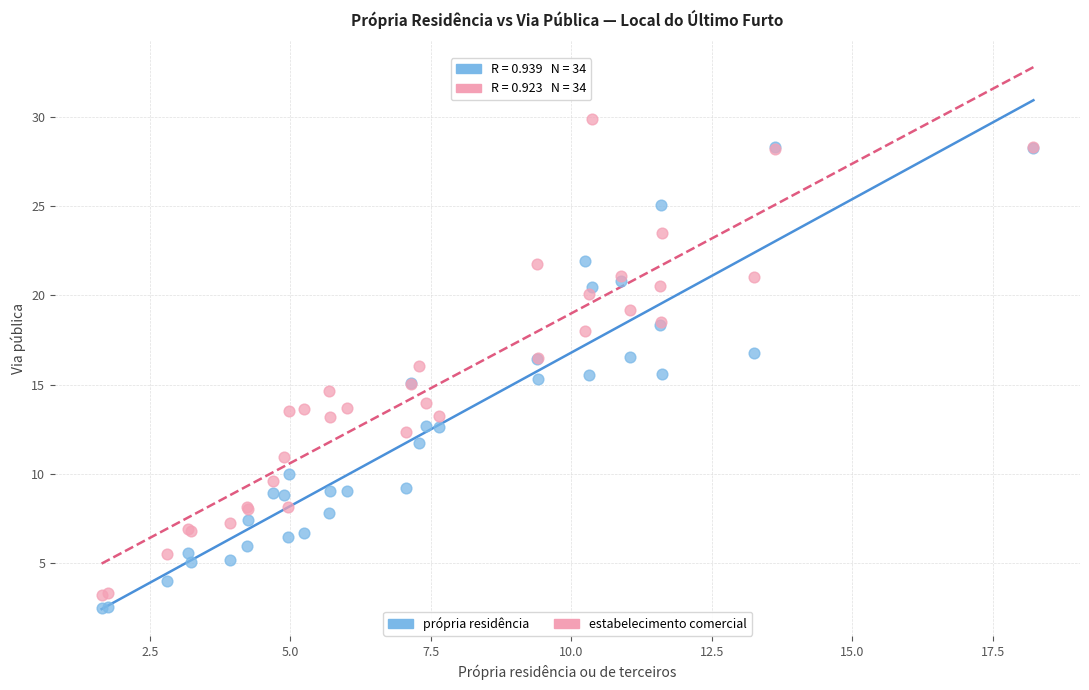

What are all the series names shown in the legend?

própria residência, estabelecimento comercial